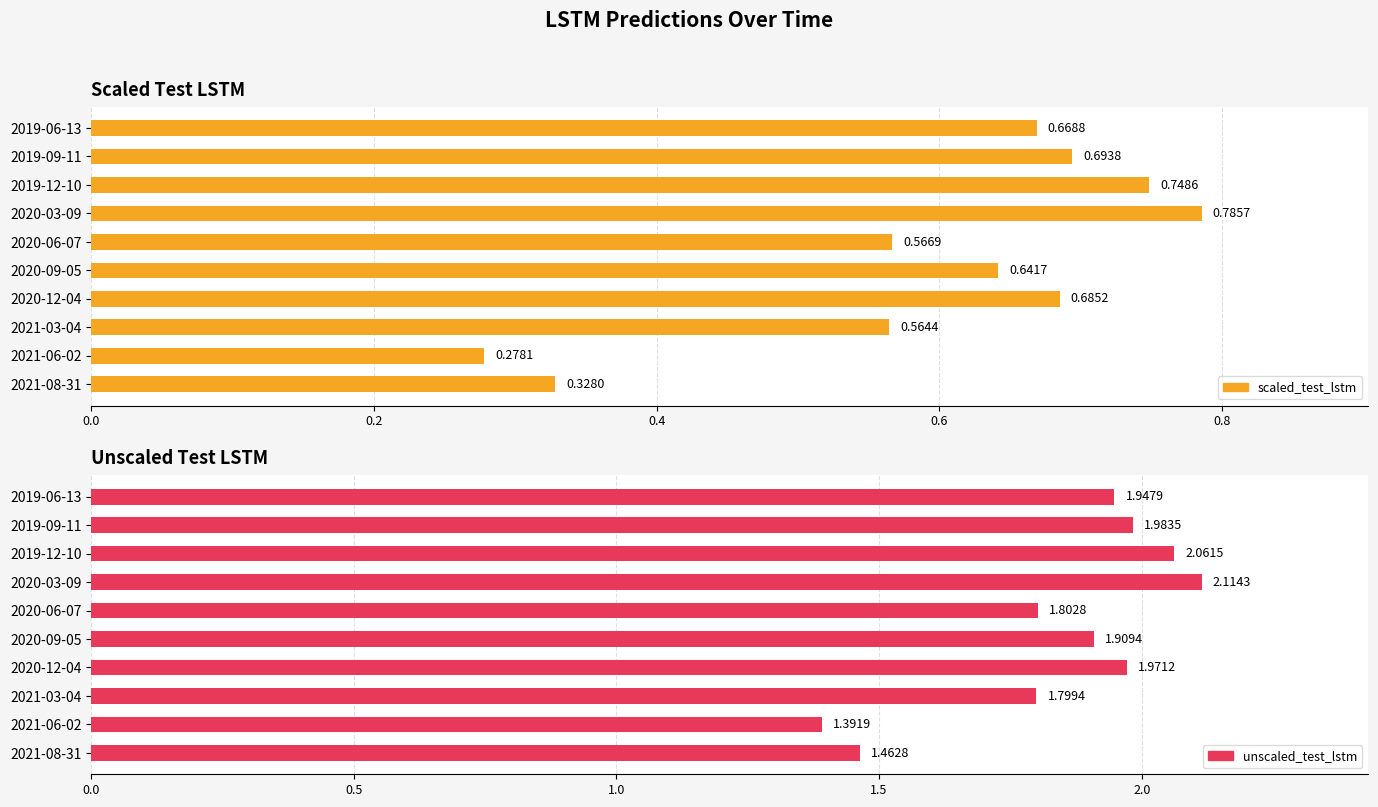

Which series has the largest total across all categories?

unscaled_test_lstm